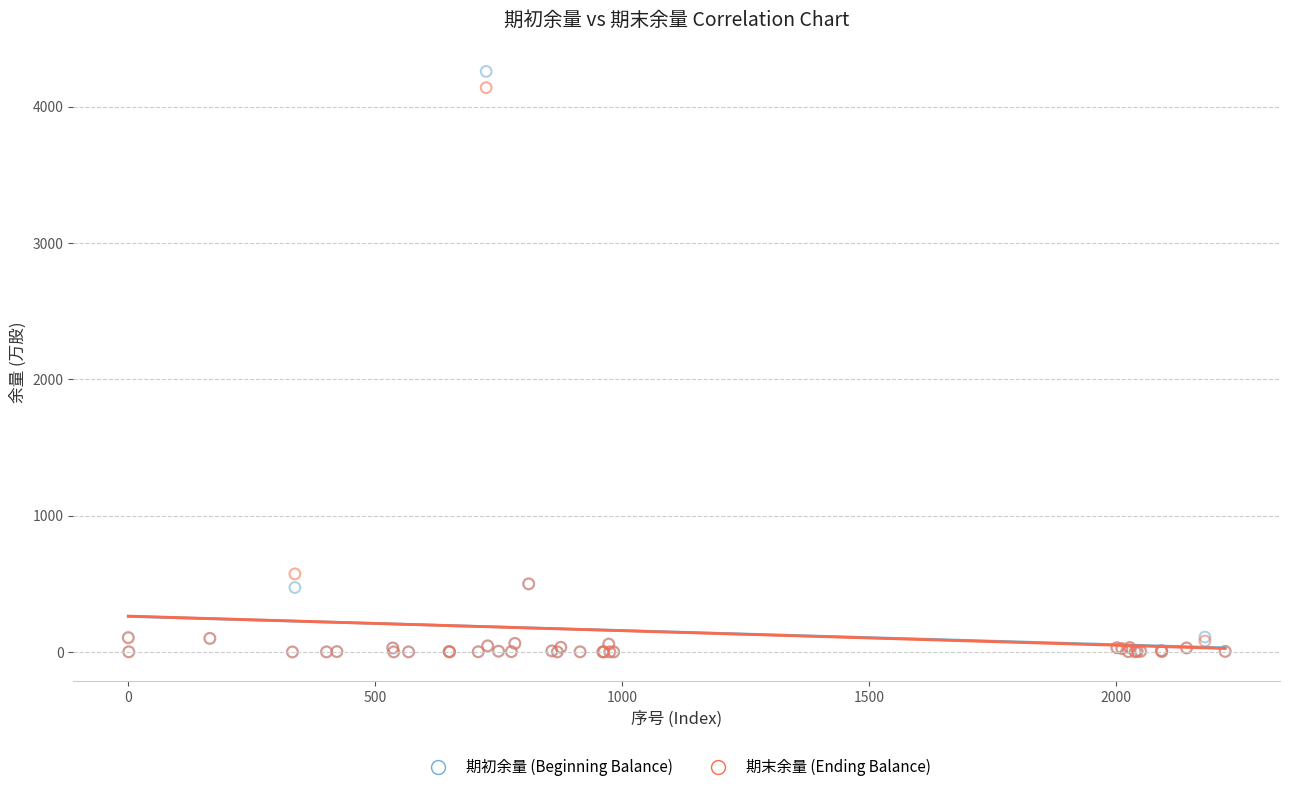

In the 期初余量 (Beginning Balance) series, what Y value is closest to 2129?

500.0